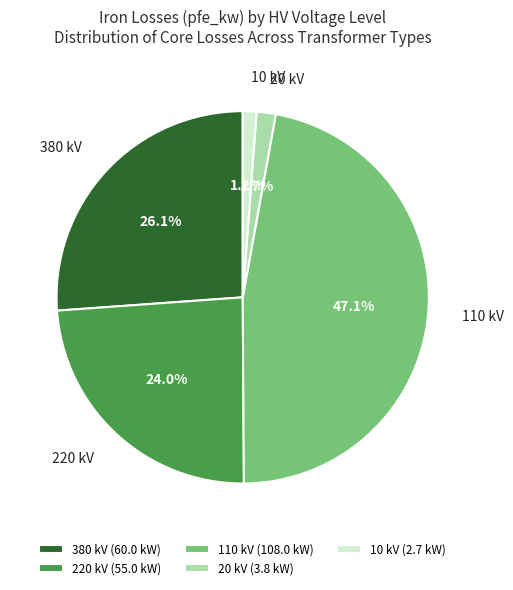

What percentage is NOT represented by 20 kV?

98.3%